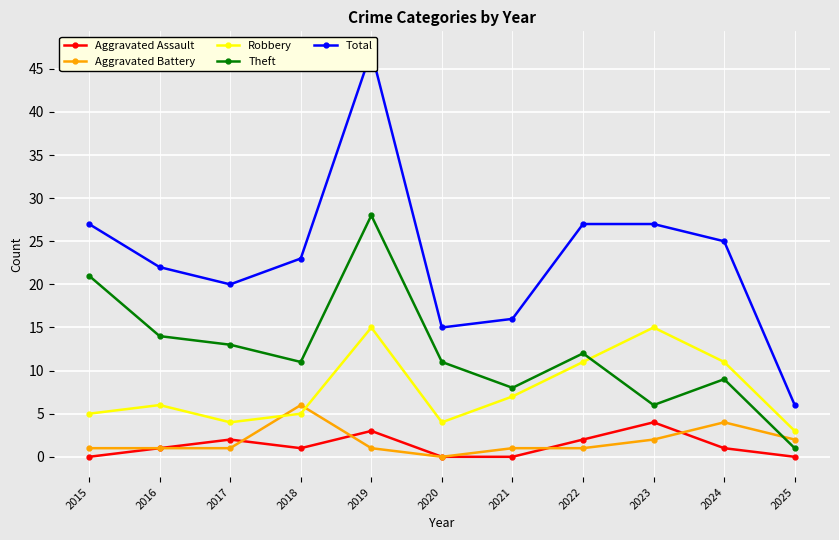

True or false: Theft has more than 1 interior local peaks.

True